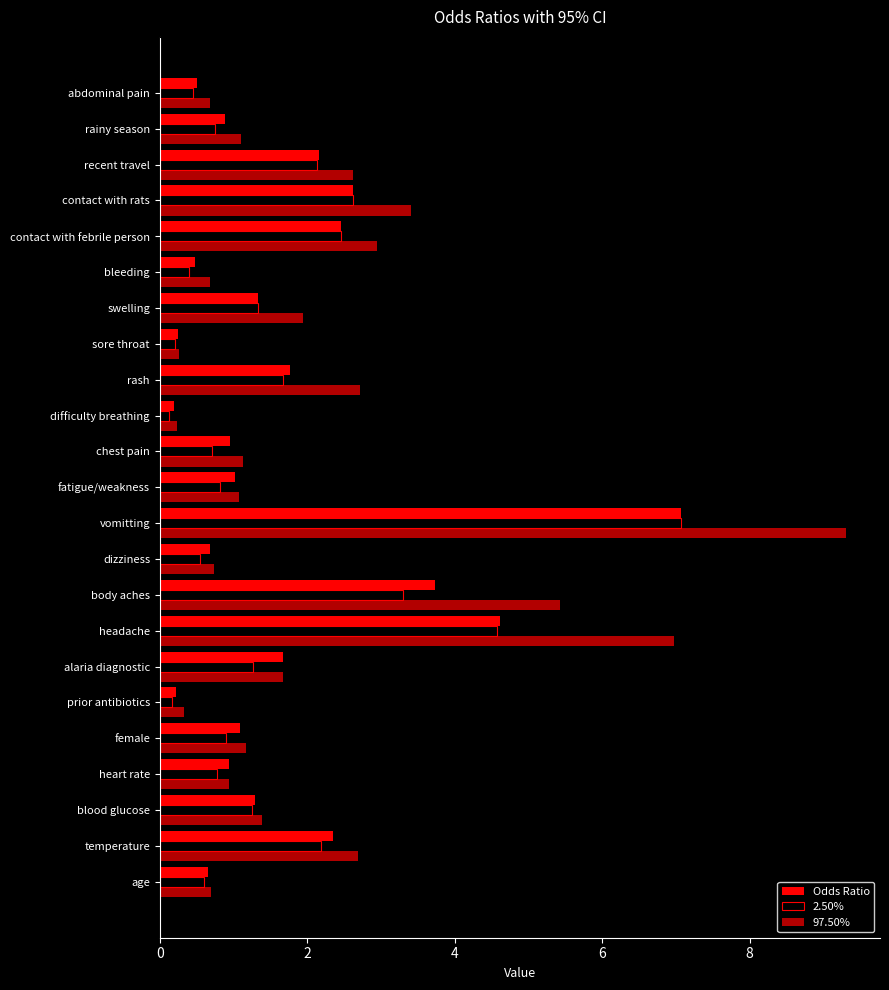

Count the number of data series in this chart.

3